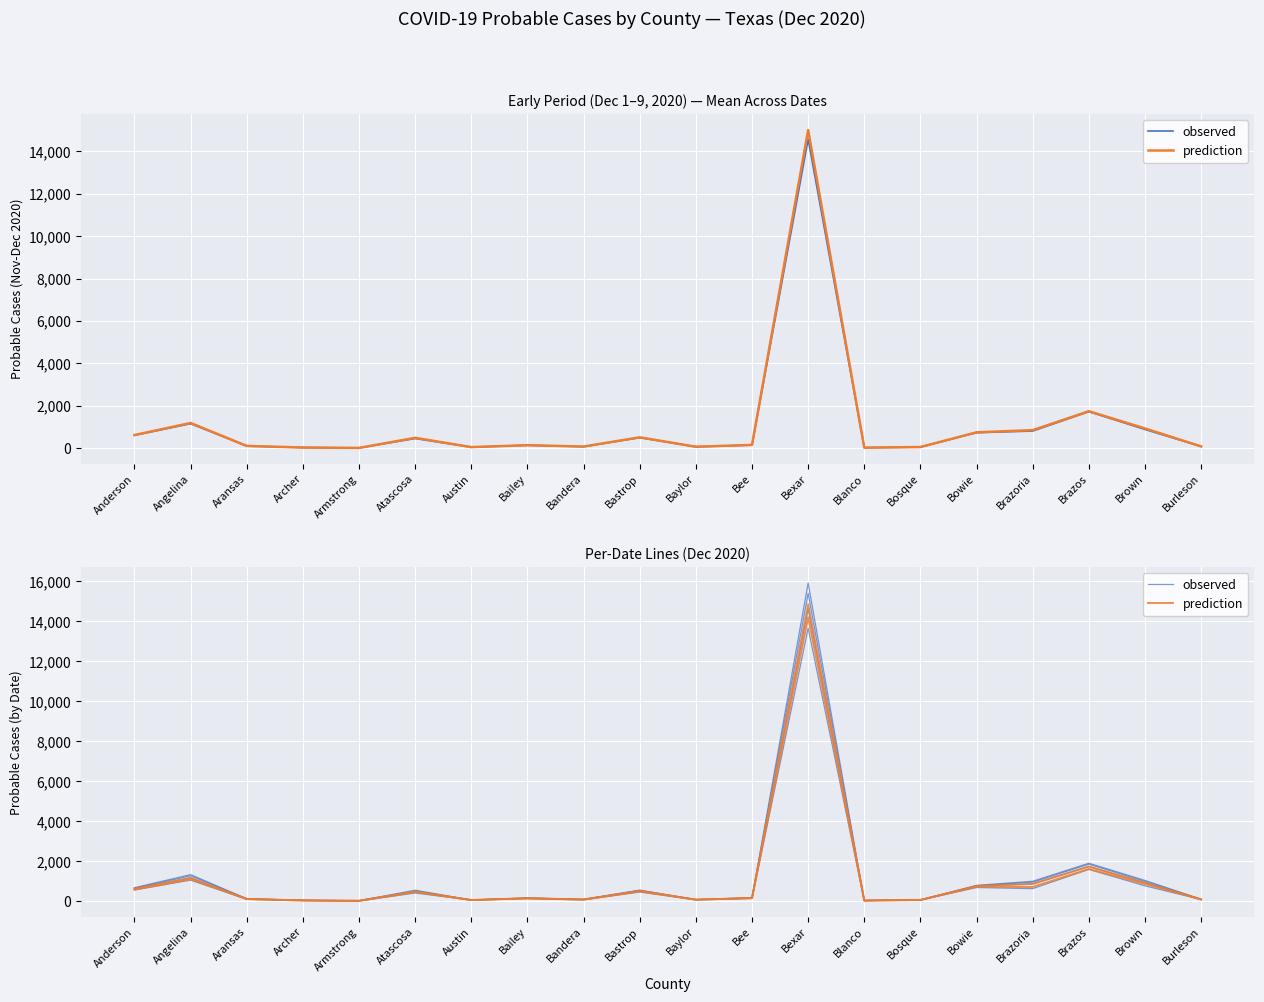

True or false: prediction and observed intersect in this chart.

False